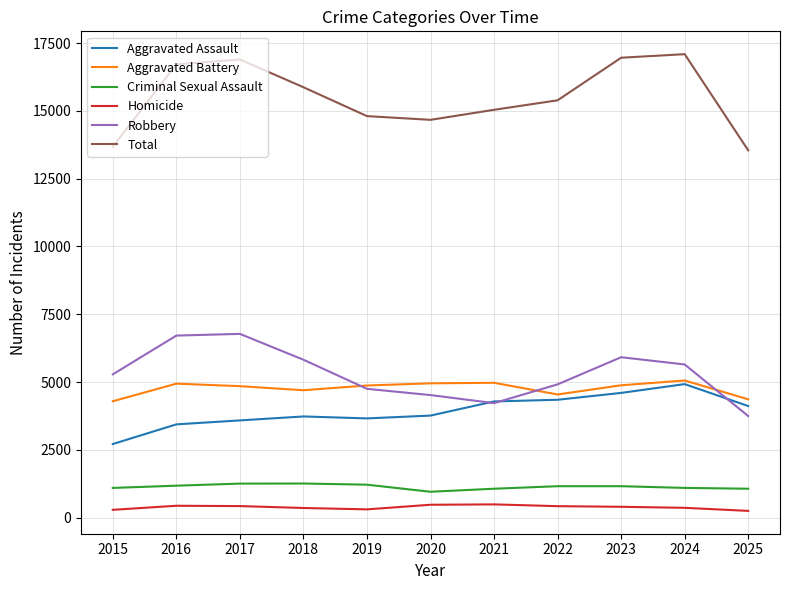

Is it true that Aggravated Assault equals 5584 at 2019?

False